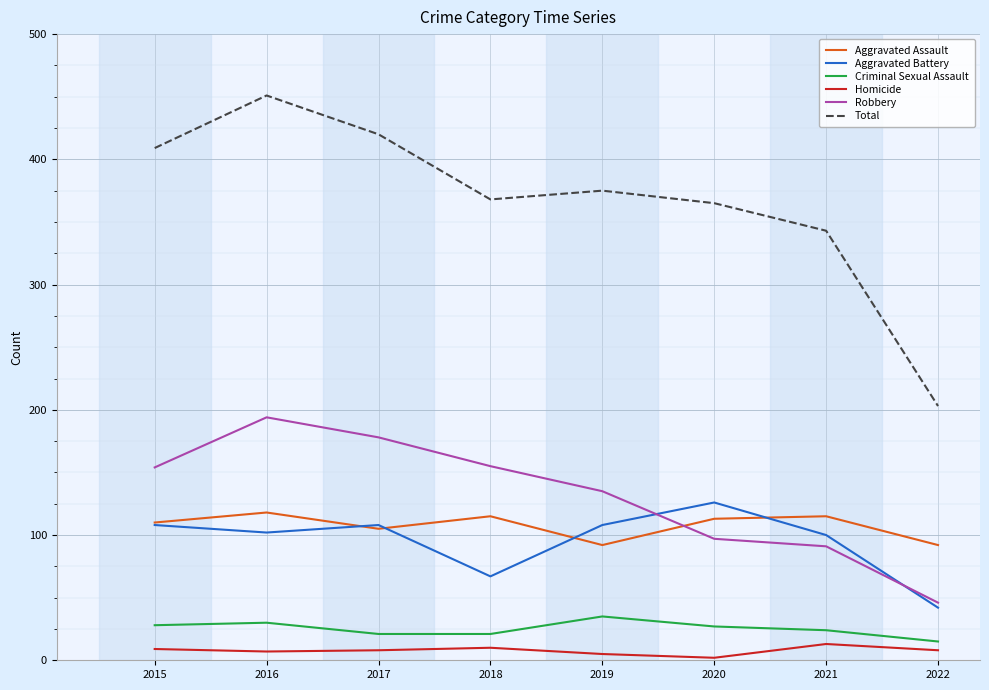

Where does the Total series first go above 375?

2015